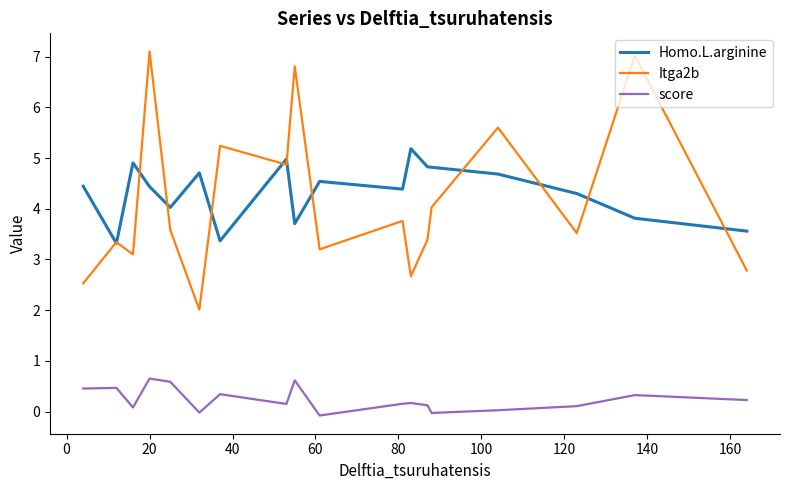

What is the maximum value shown in the chart?

7.1